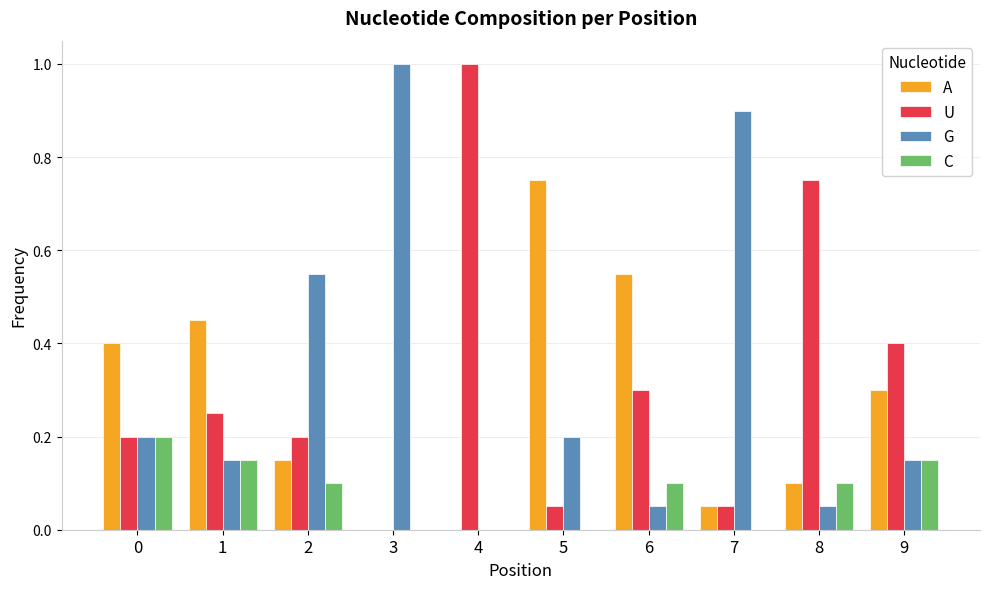

Are the bars grouped side by side (vs. stacked)?

Yes